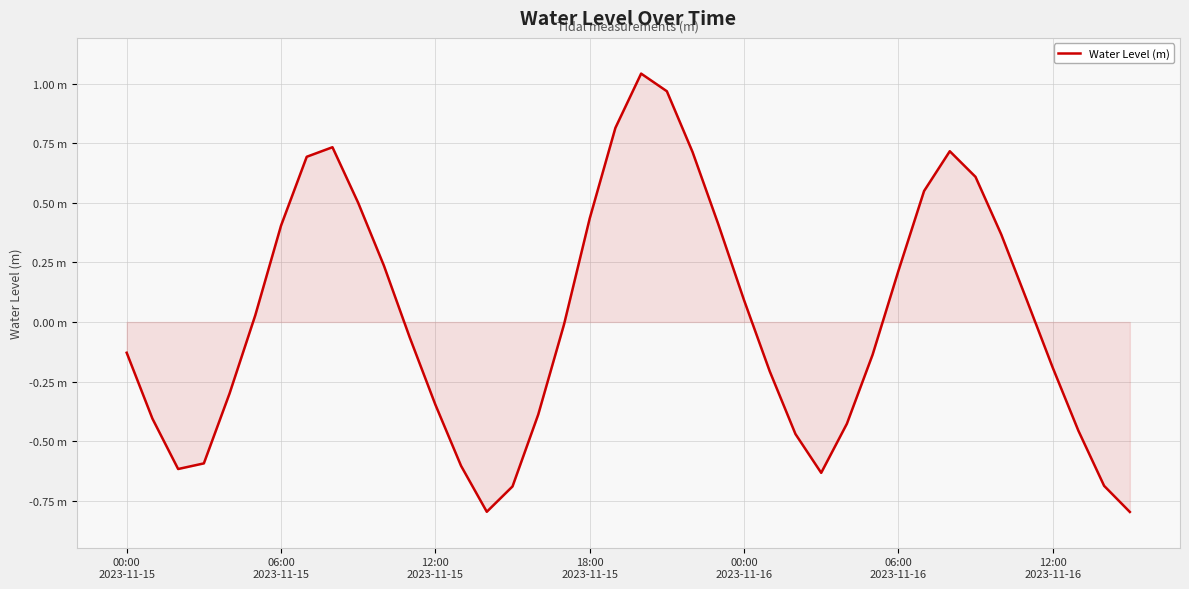

Reading left to right, list all the values displayed in this chart.

-0.1	-0.4	-0.6	-0.6	-0.3	0.0	0.4	0.7	0.7	0.5	0.2	-0.1	-0.3	-0.6	-0.8	-0.7	-0.4	-0.0	0.4	0.8	1.0	1.0	0.7	0.4	0.1	-0.2	-0.5	-0.6	-0.4	-0.1	0.2	0.6	0.7	0.6	0.4	0.1	-0.2	-0.5	-0.7	-0.8